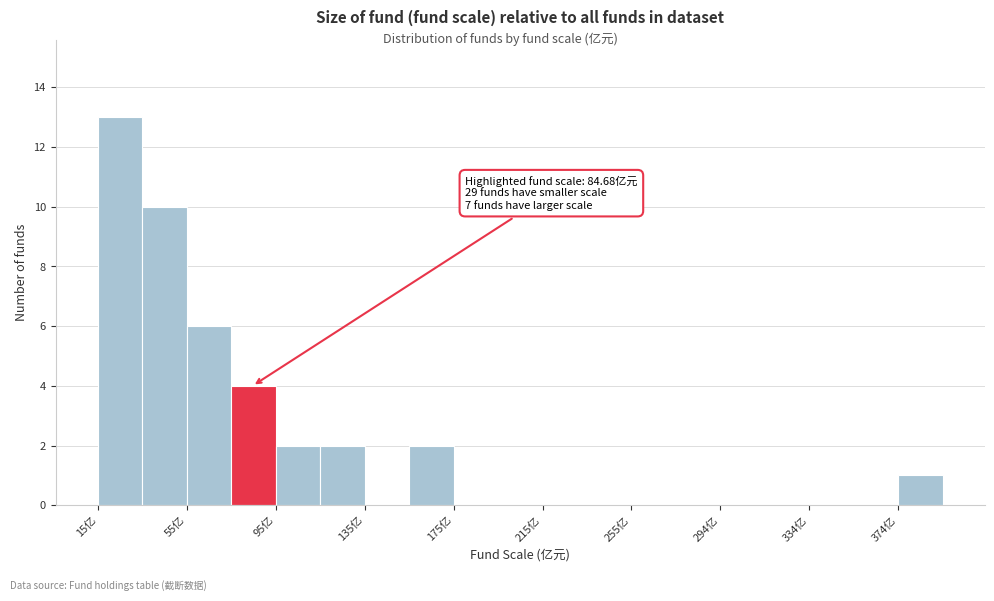

Around what value on the x-axis is the tallest bar? Give the approximate position of its centre, as read against the axis.

25